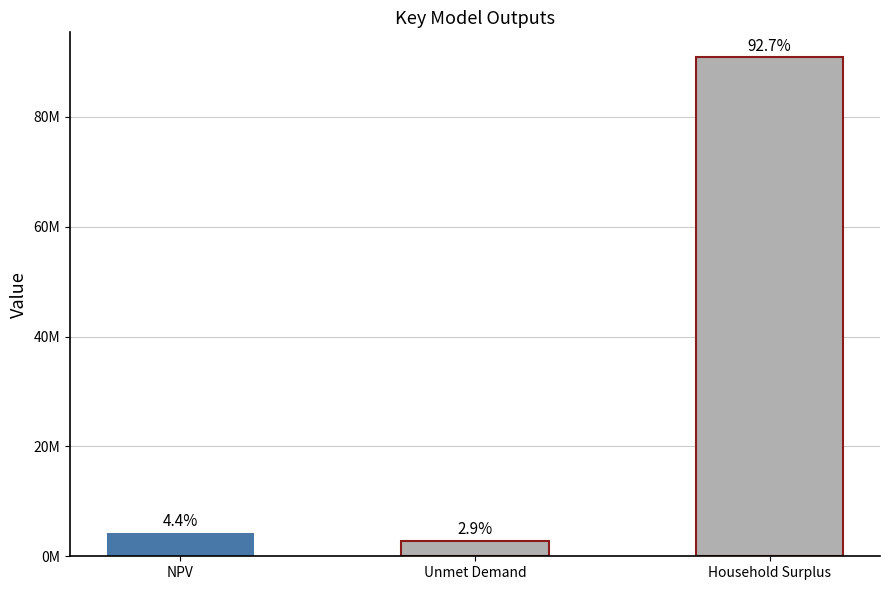

True or false: the data shows 2927589.9 at NPV.

False